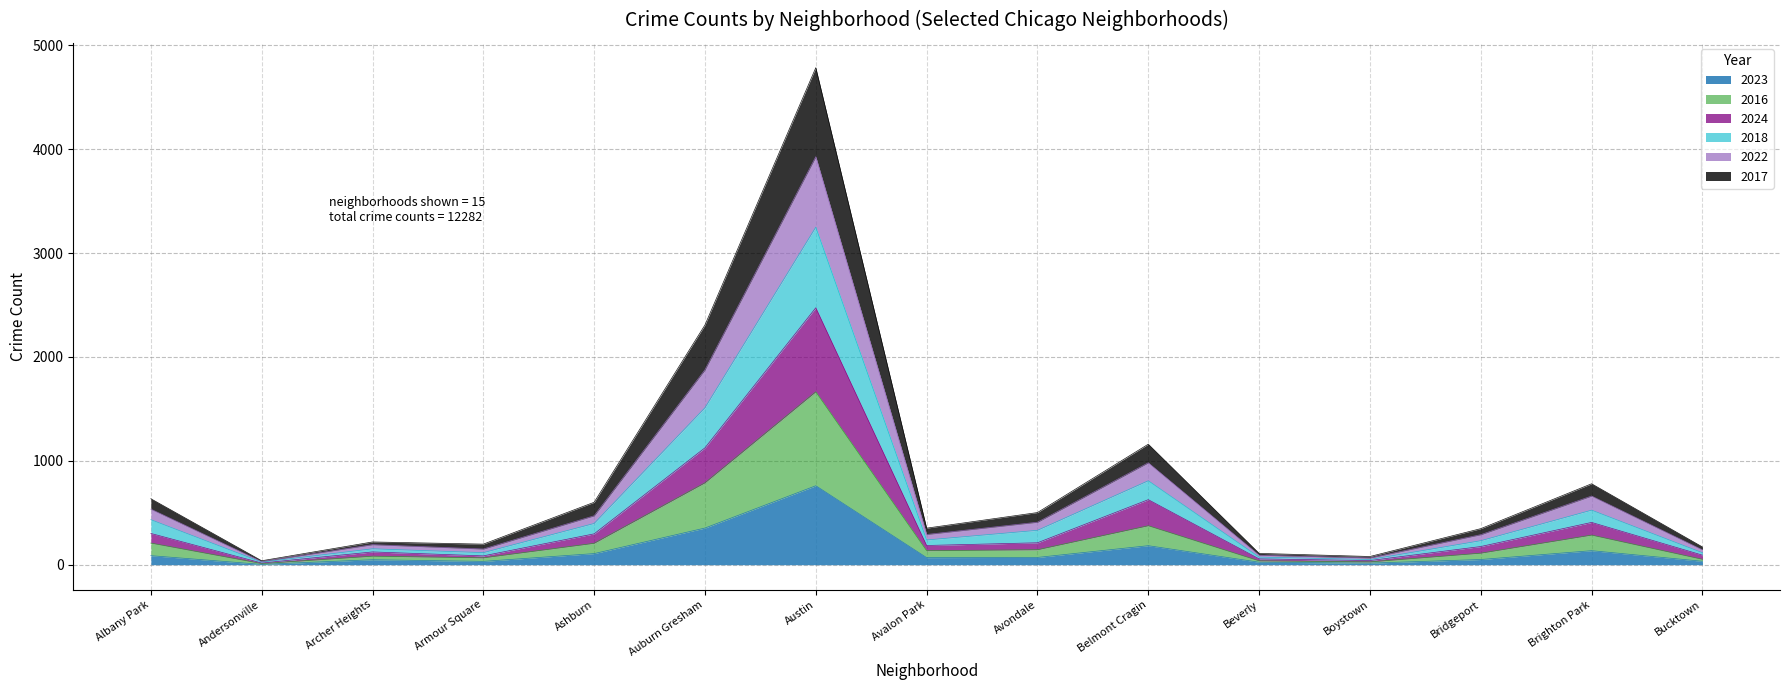

At which category is the sum across all series the highest?

Austin